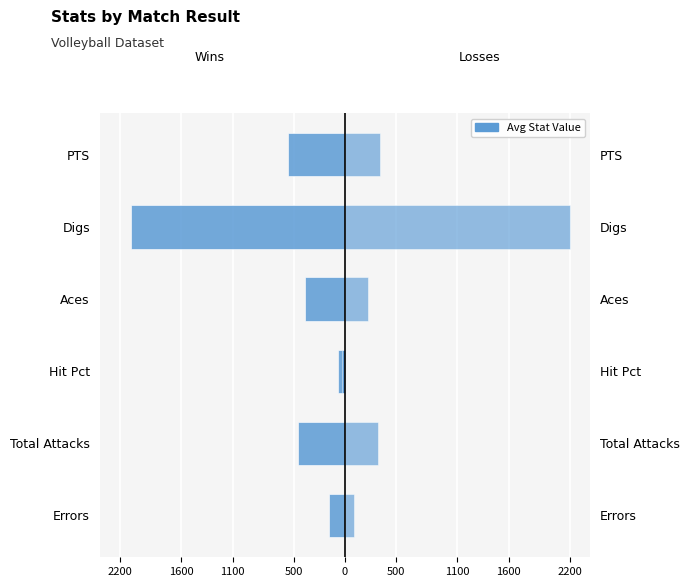

How many bars are there in total?

12